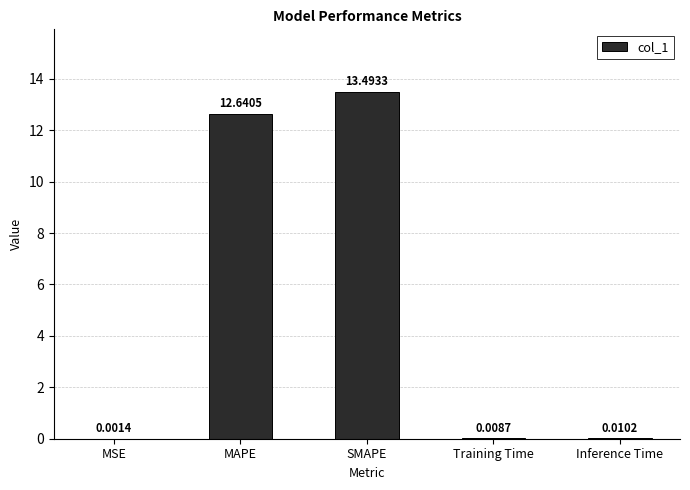

At which label is the value closest to 6?

Inference Time